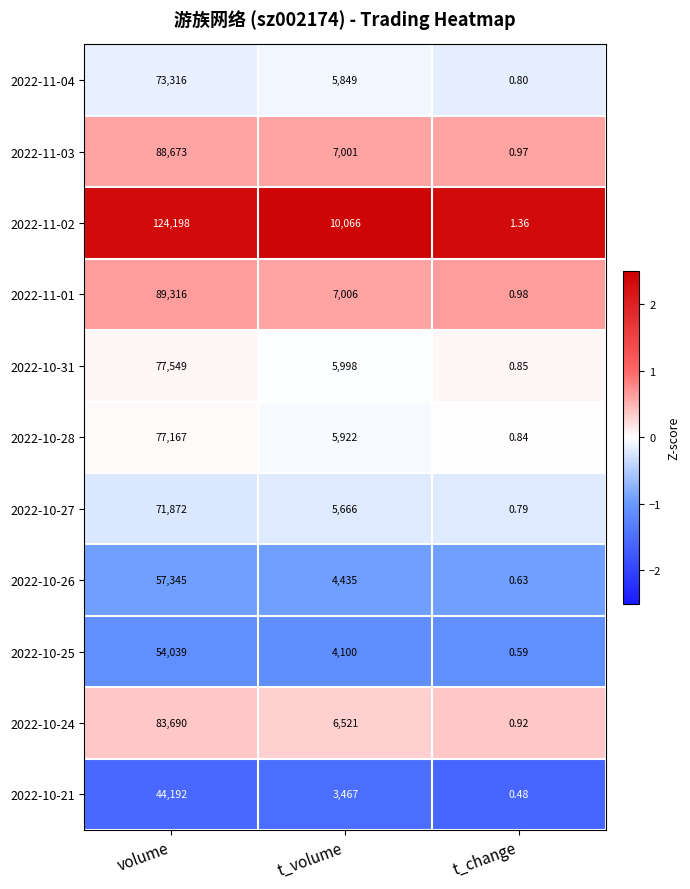

At which label is 2022-10-24 closest to 41845?

t_volume